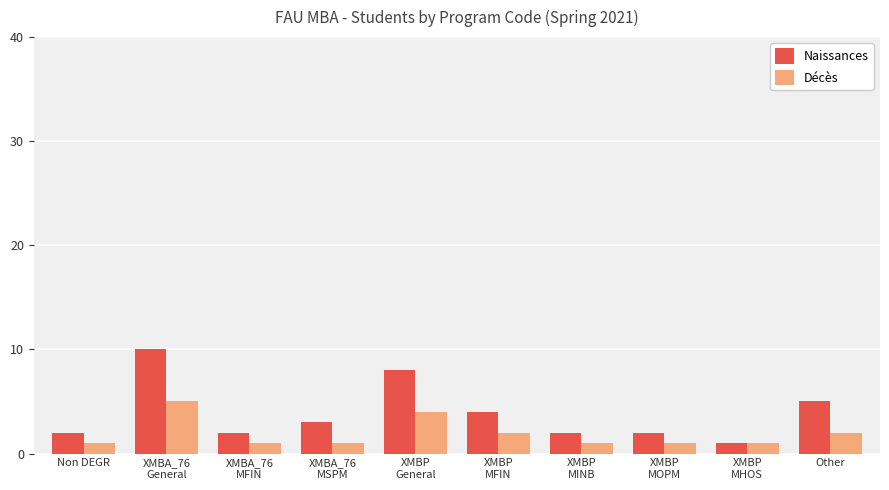

Which series has the largest range (max minus min)?

Naissances